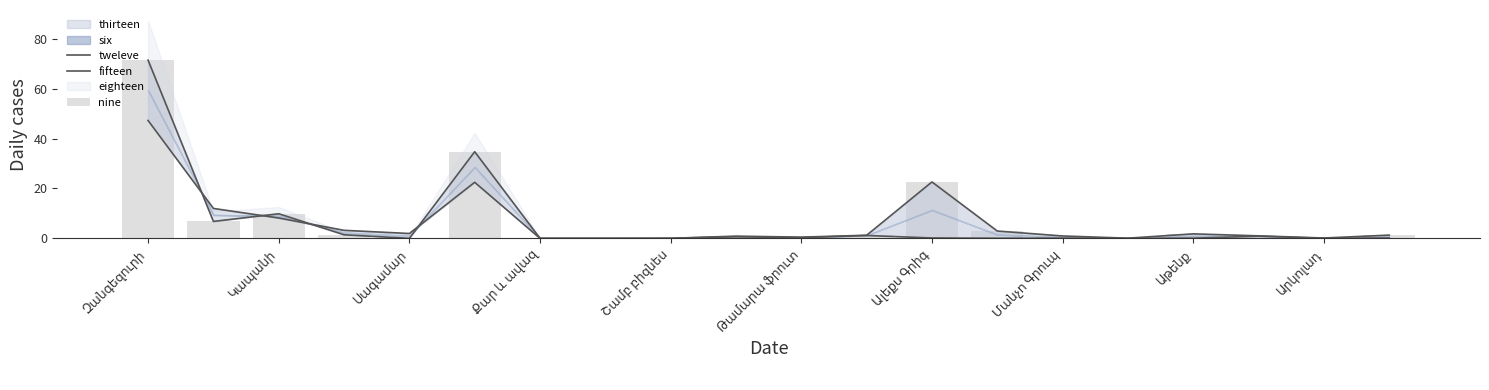

What is the difference between the second highest and minimum values in the nine series?

34.7